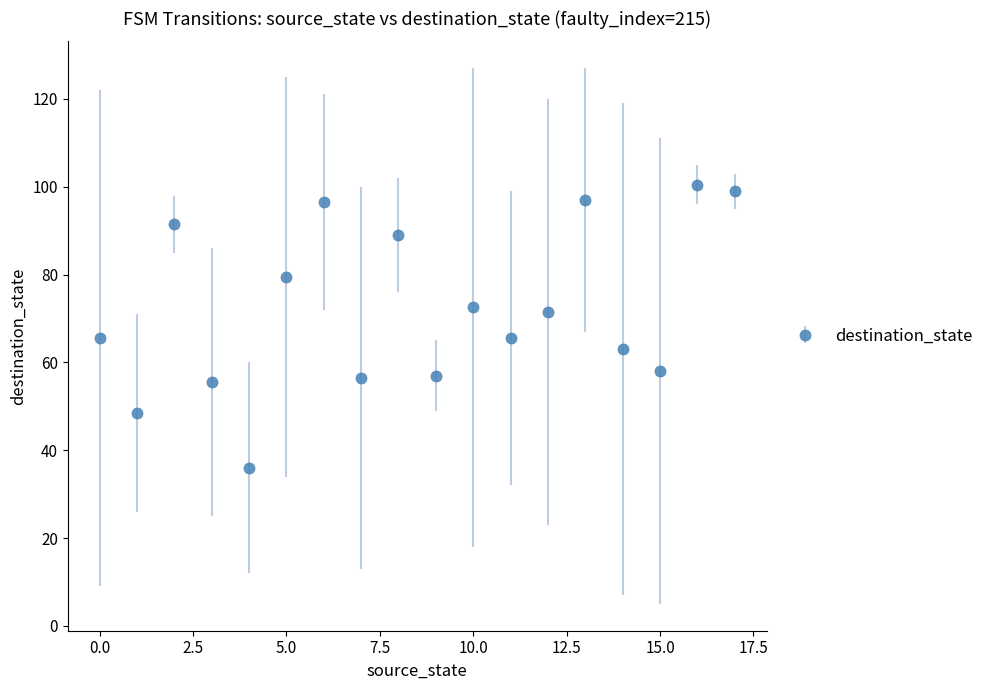

What is the average value?

72.4